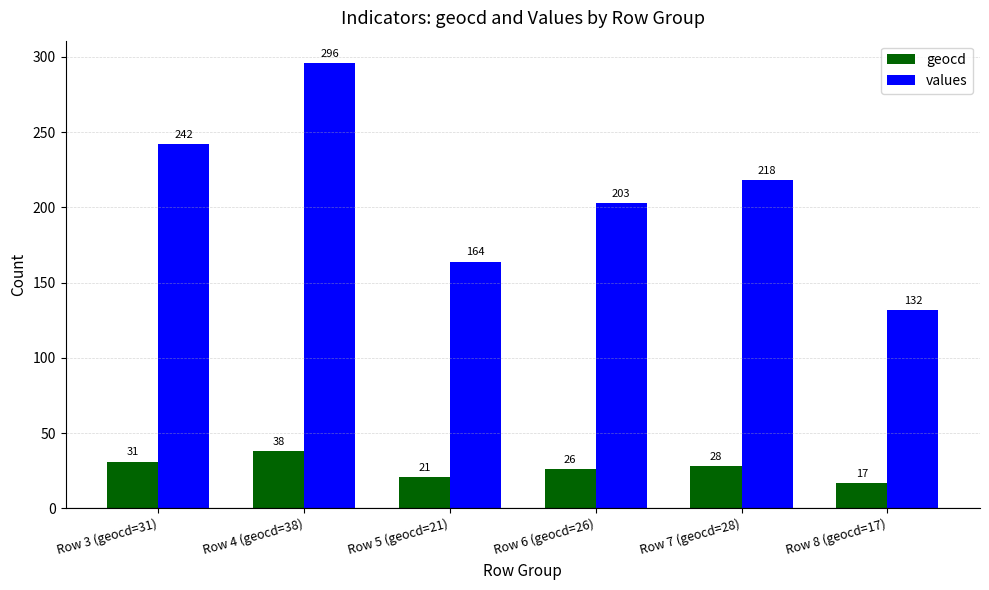

Between Row 4 (geocd=38) and Row 7 (geocd=28), which series saw the biggest shift?

values